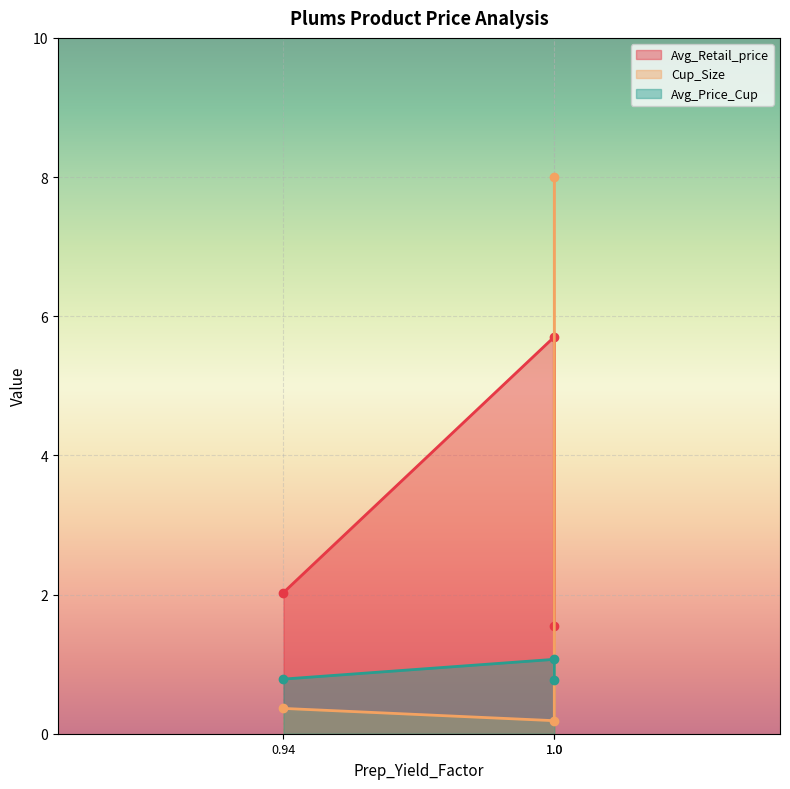

Which category has the highest value across all series?

1.0